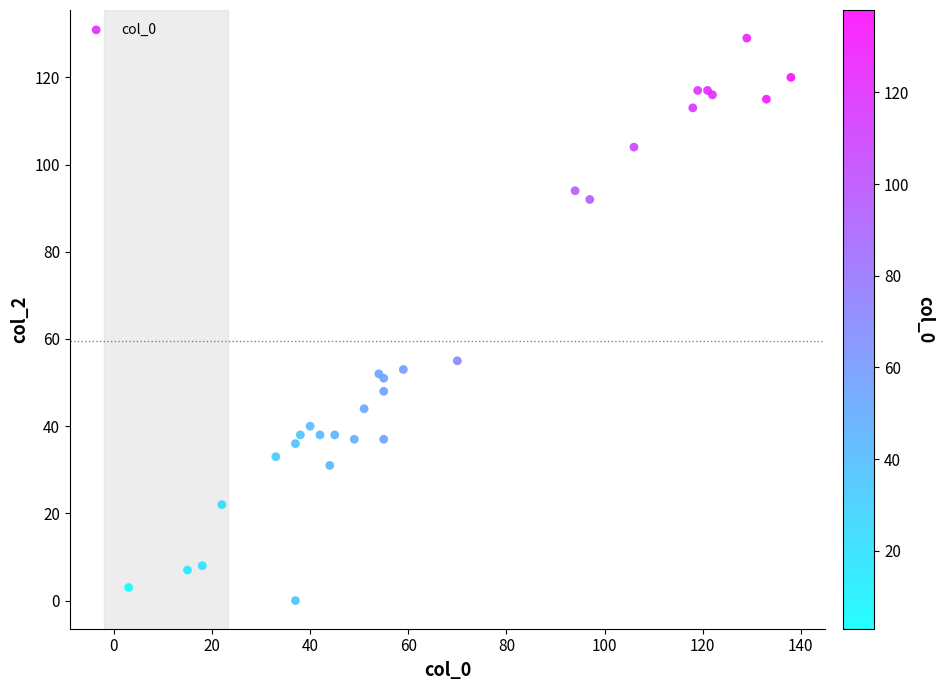

What Y value in the scatter plot is closest to 64?

55